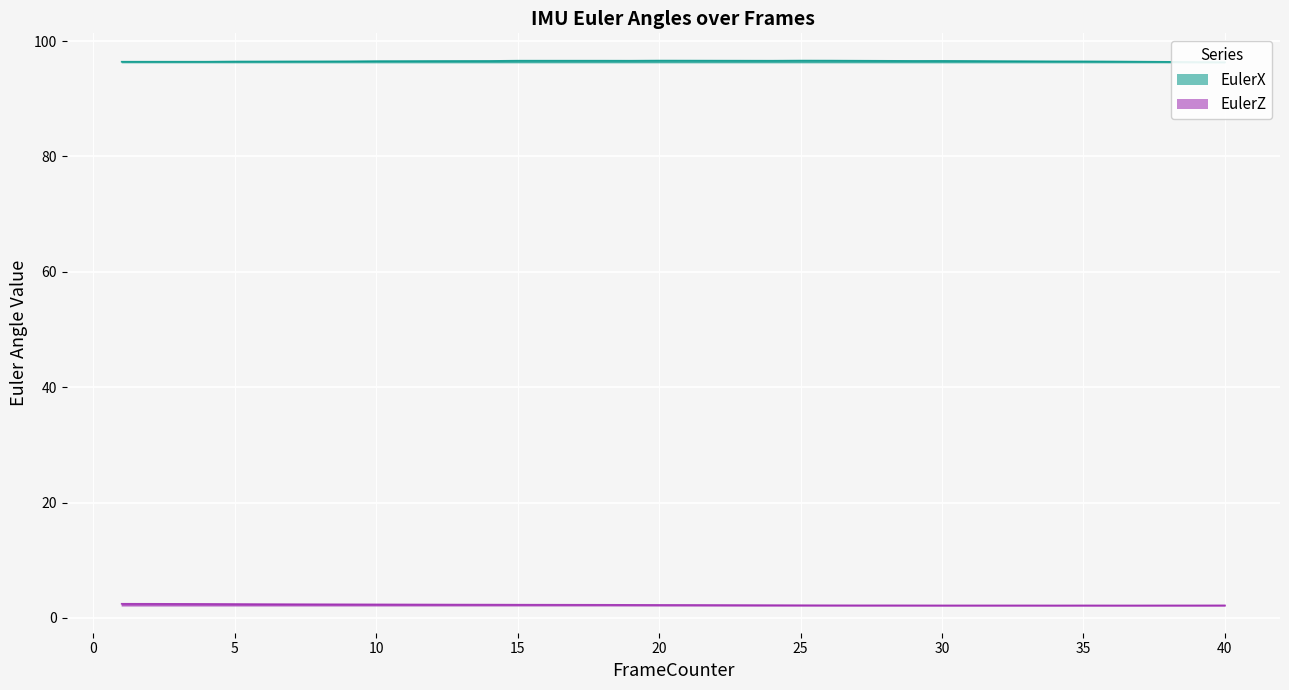

Where is the first local minimum for EulerZ?

34